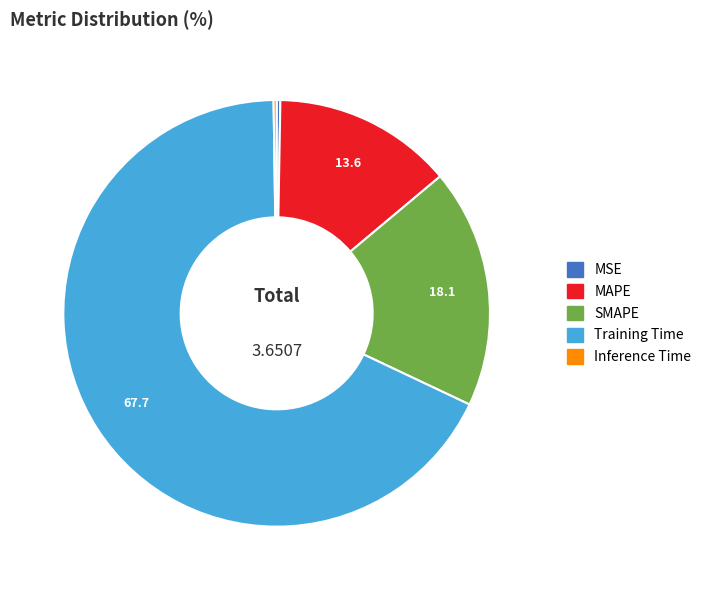

Between MSE and Training Time, which is larger?

Training Time